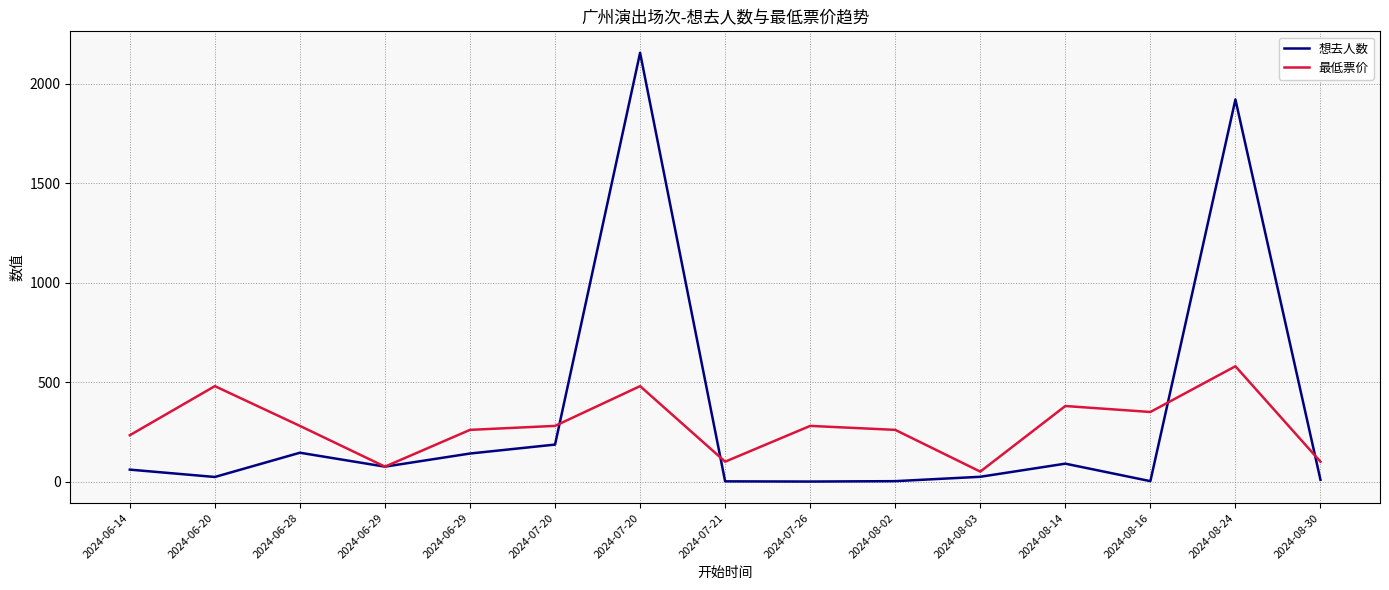

How many lines are shown in the chart?

2